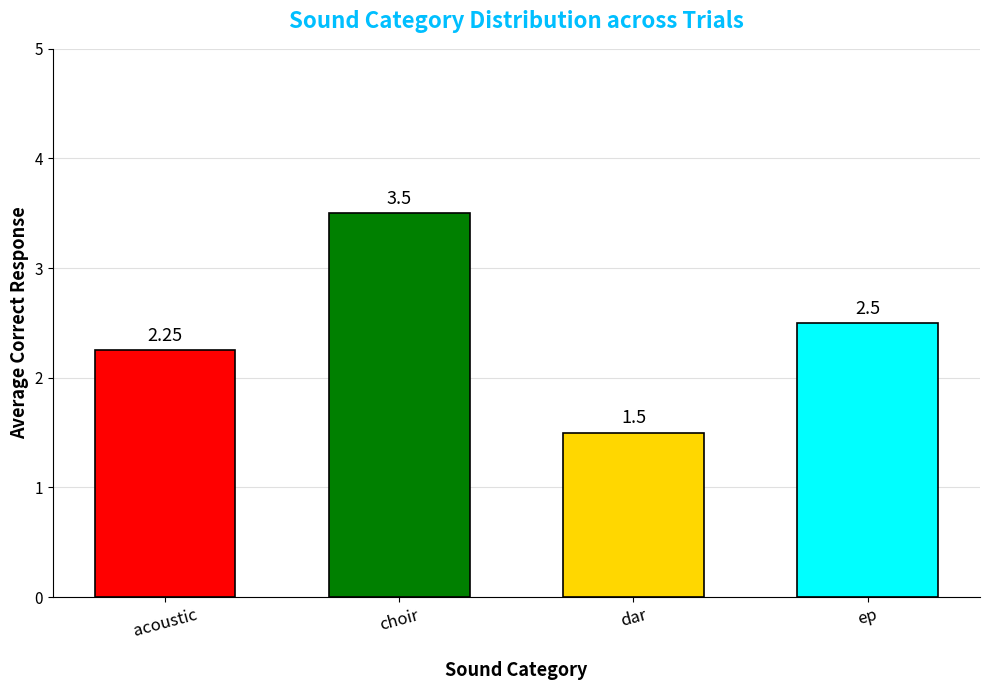

At which label is the value closest to 2?

acoustic